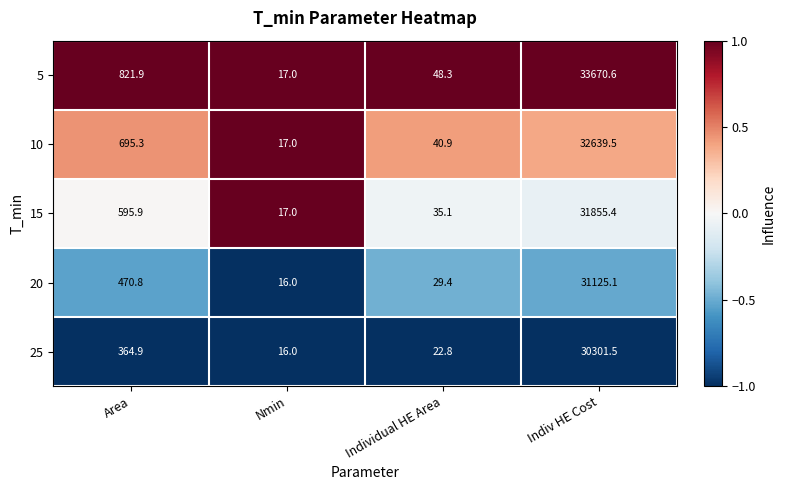

The value of 20 at Area is 628.6. True or false?

False